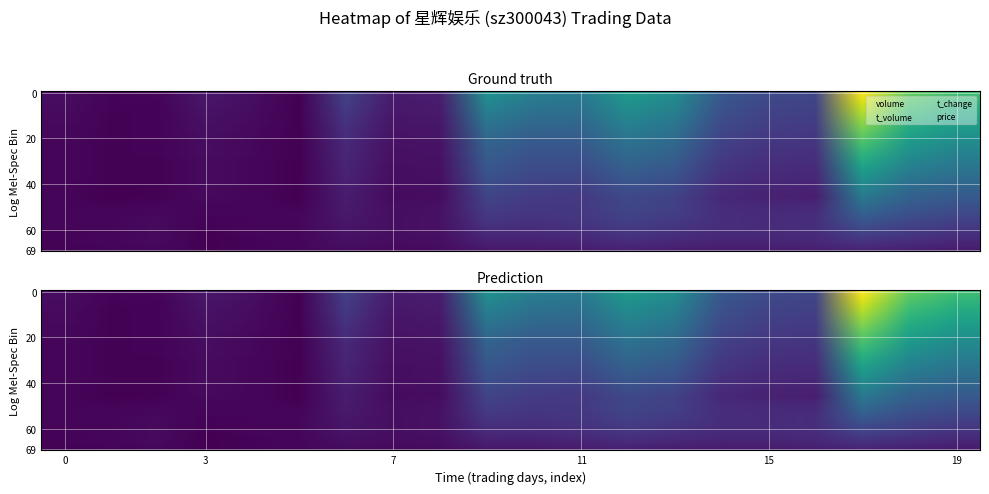

What is the sum of all volume values?

6.1